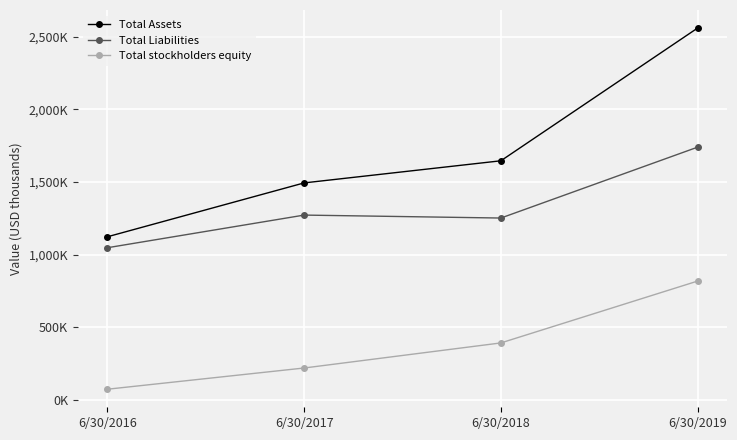

True or false: Total Liabilities has more than 0 points higher than both neighbors.

True